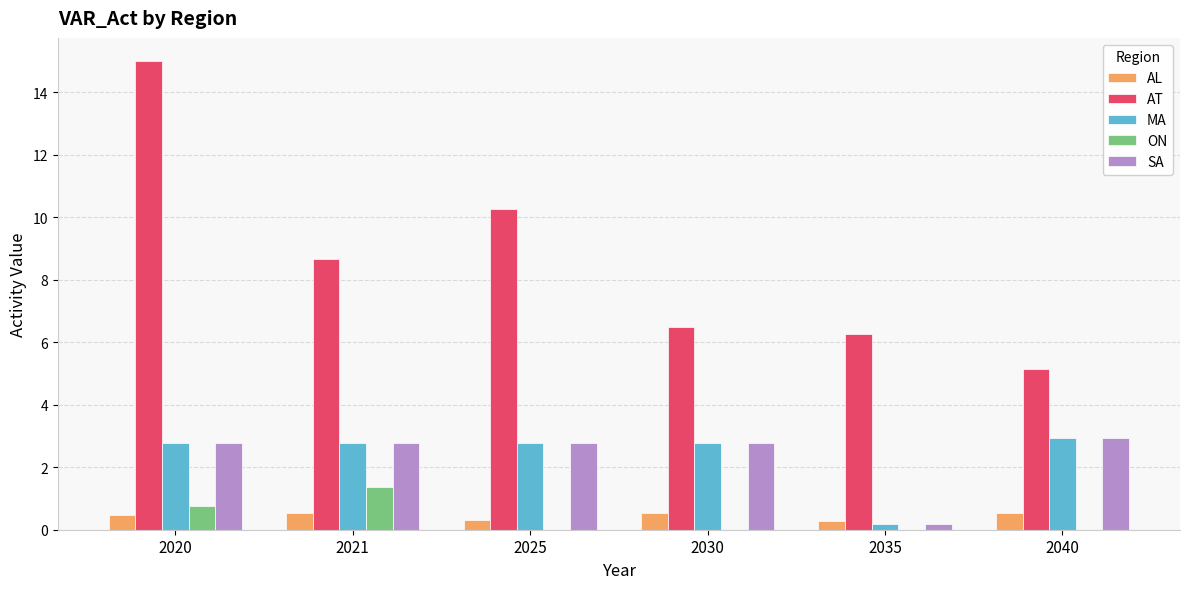

Read the MA value at 2025.

2.8